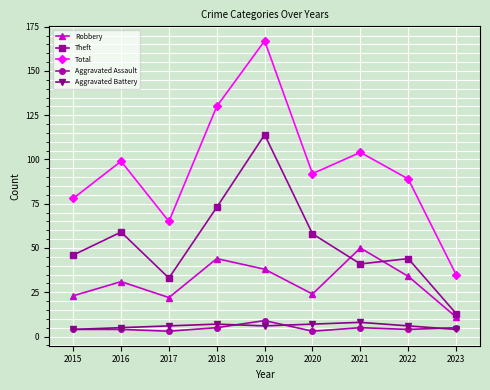

Reading left to right, transcribe all the data shown in this chart.

Robbery: 23	31	22	44	38	24	50	34	11
Theft: 46	59	33	73	114	58	41	44	13
Total: 78	99	65	130	167	92	104	89	35
Aggravated Assault: 4	4	3	5	9	3	5	4	5
Aggravated Battery: 4	5	6	7	6	7	8	6	4